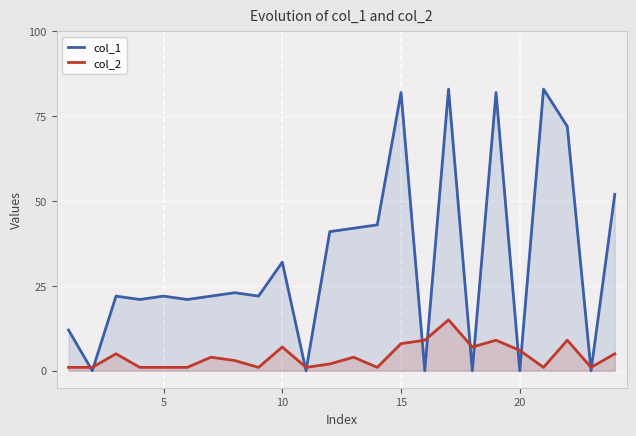

At which label is col_2 closest to 8?

15